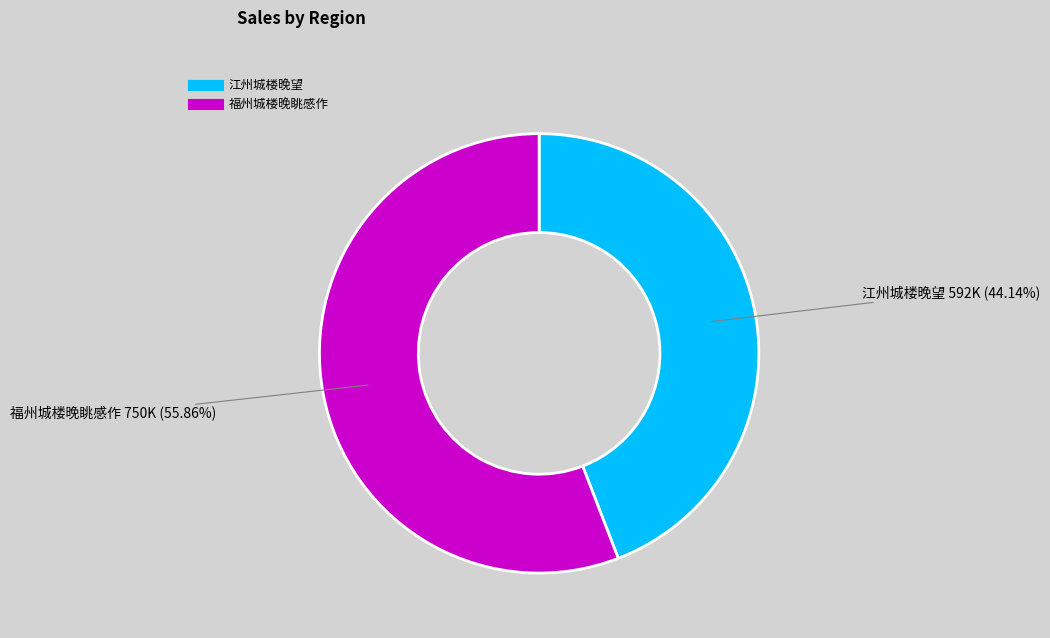

Which category has the biggest portion of the pie?

福州城楼晚眺感作